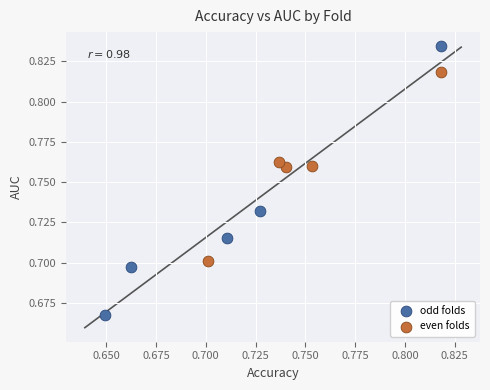

Which series reaches the minimum Y coordinate?

odd folds